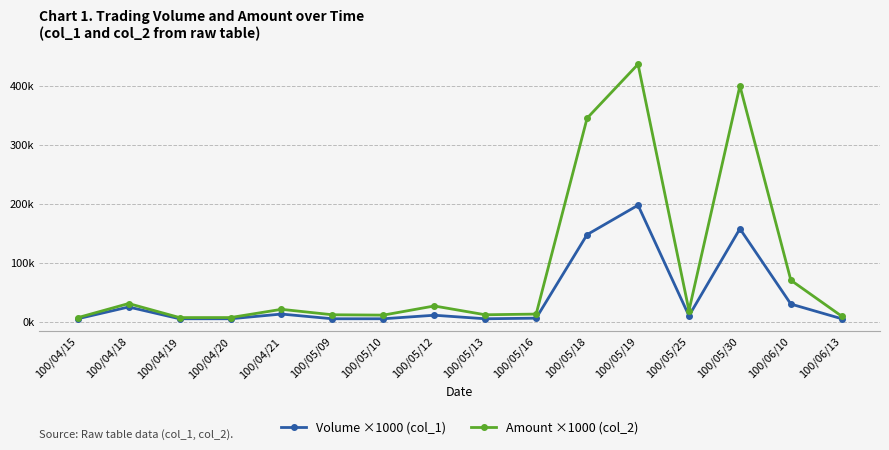

Rank the series by their maximum value, from lowest to highest.

Volume ×1000 (col_1), Amount ×1000 (col_2)